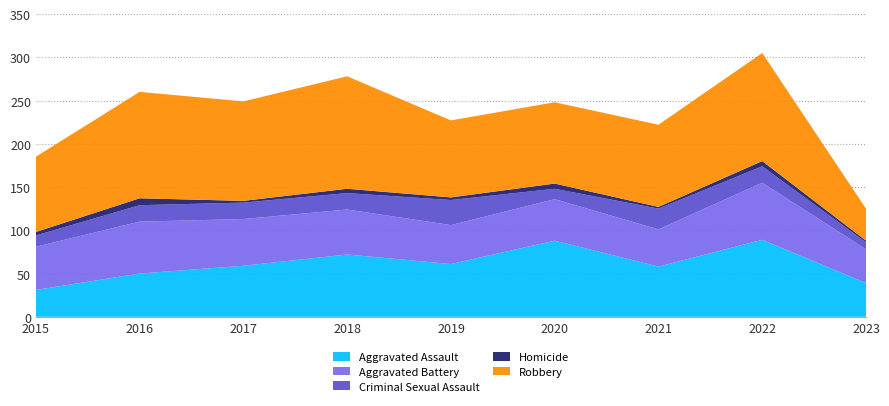

Reading right to left, extract all data points from this chart.

Aggravated Assault: 2023=39	2022=89	2021=58	2020=88	2019=61	2018=72	2017=59	2016=50	2015=31
Aggravated Battery: 2023=39	2022=66	2021=43	2020=48	2019=45	2018=52	2017=54	2016=60	2015=50
Criminal Sexual Assault: 2023=8	2022=19	2021=24	2020=12	2019=29	2018=19	2017=19	2016=19	2015=13
Homicide: 2023=2	2022=6	2021=2	2020=6	2019=3	2018=5	2017=2	2016=8	2015=4
Robbery: 2023=37	2022=125	2021=95	2020=94	2019=89	2018=130	2017=115	2016=123	2015=87